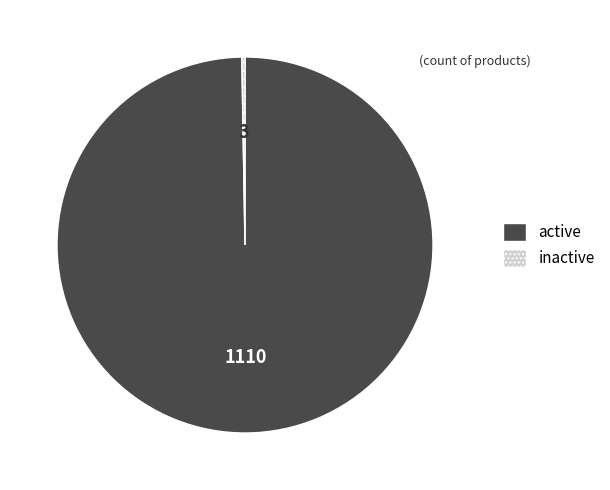

The active slice represents 100% of the pie. True or false?

True